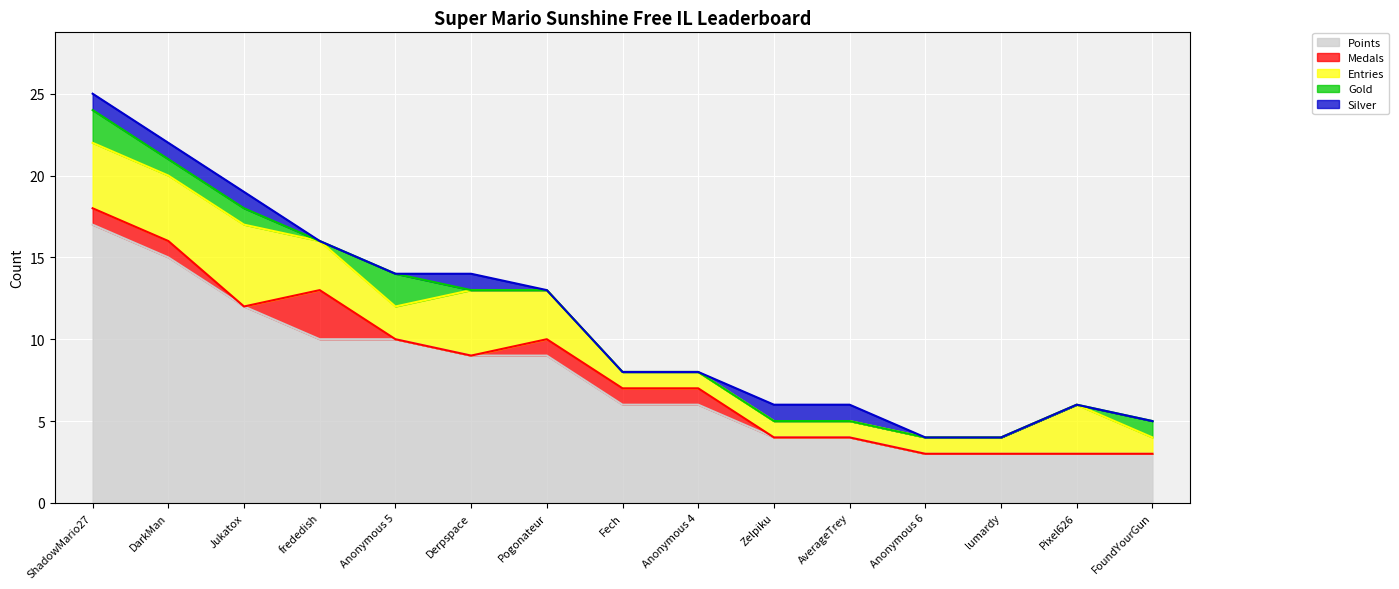

Count the number of data series in this chart.

5